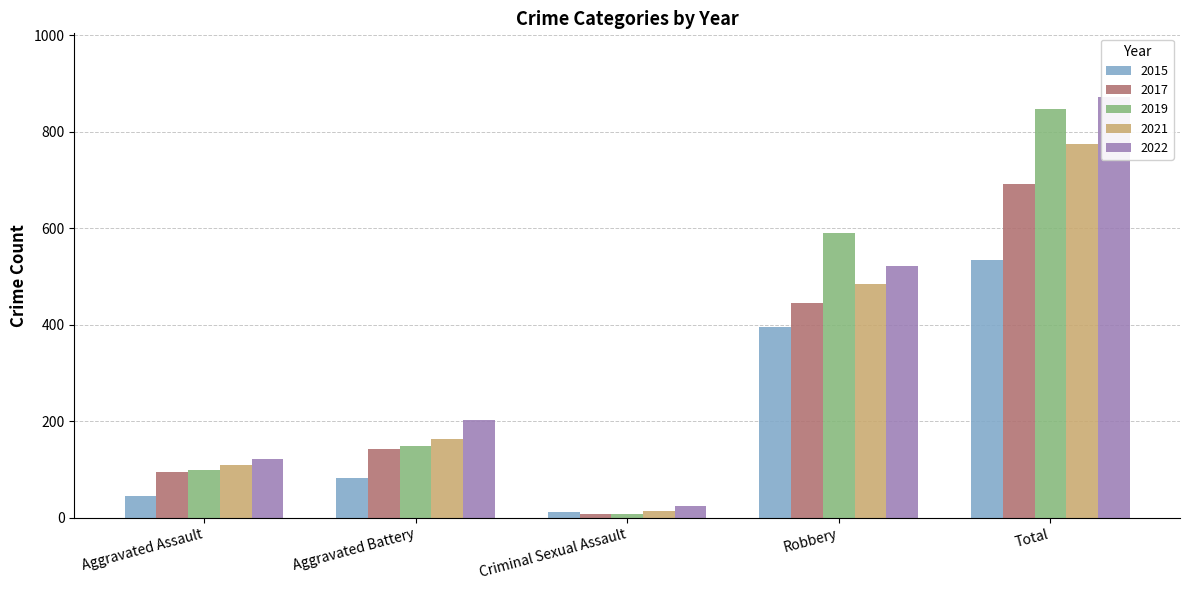

Is the value of 2015 at Robbery greater than the value of 2022 at Aggravated Battery?

Yes